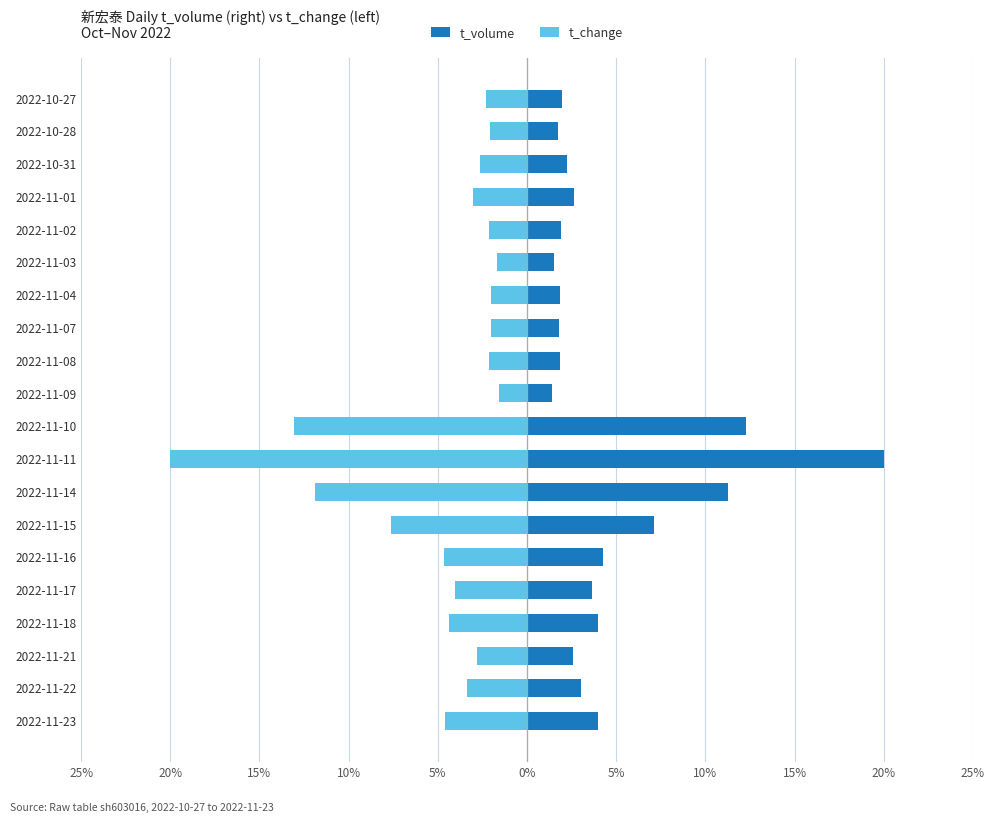

Which series has the widest spread of values?

t_volume